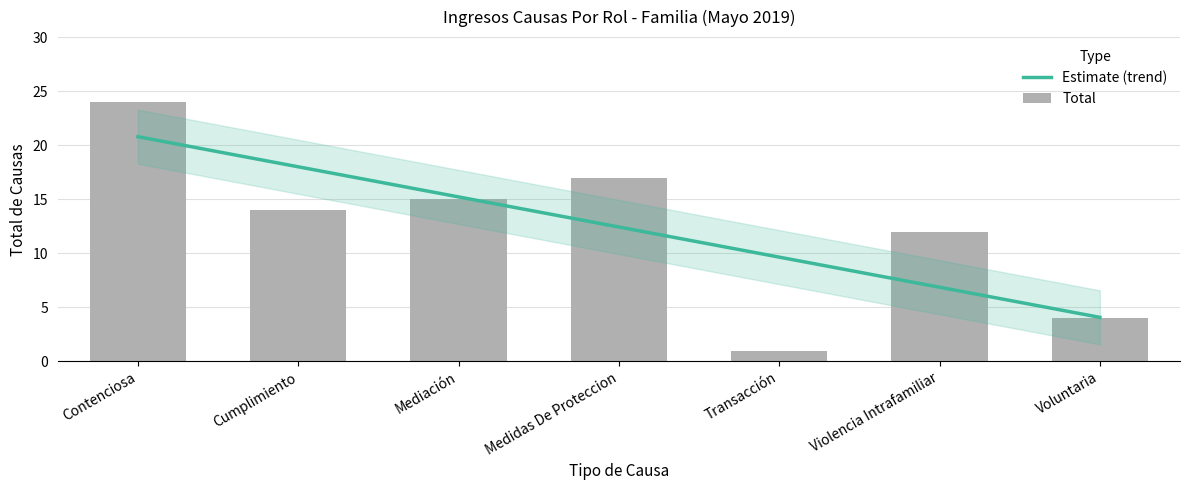

How many values are below 14?

3